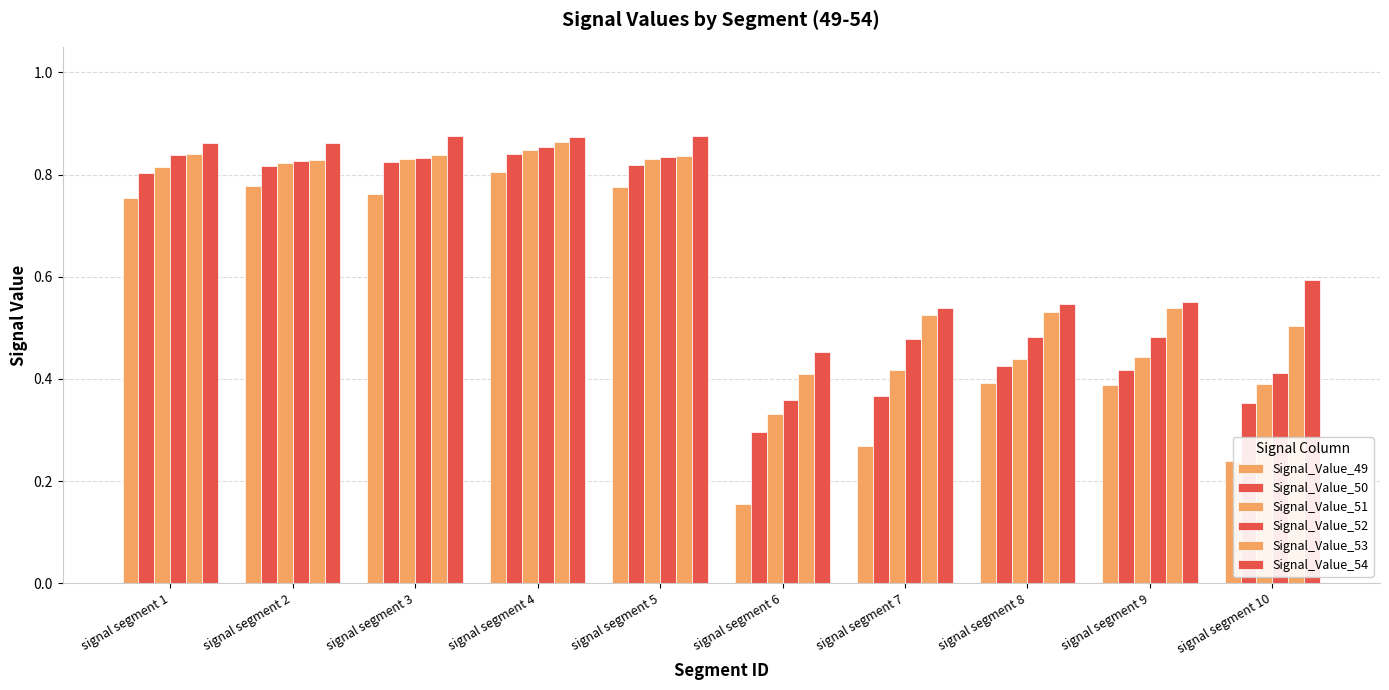

Reading right to left, transcribe all the data shown in this chart.

Signal_Value_49: signal segment 10=0.2	signal segment 9=0.4	signal segment 8=0.4	signal segment 7=0.3	signal segment 6=0.2	signal segment 5=0.8	signal segment 4=0.8	signal segment 3=0.8	signal segment 2=0.8	signal segment 1=0.8
Signal_Value_50: signal segment 10=0.4	signal segment 9=0.4	signal segment 8=0.4	signal segment 7=0.4	signal segment 6=0.3	signal segment 5=0.8	signal segment 4=0.8	signal segment 3=0.8	signal segment 2=0.8	signal segment 1=0.8
Signal_Value_51: signal segment 10=0.4	signal segment 9=0.4	signal segment 8=0.4	signal segment 7=0.4	signal segment 6=0.3	signal segment 5=0.8	signal segment 4=0.8	signal segment 3=0.8	signal segment 2=0.8	signal segment 1=0.8
Signal_Value_52: signal segment 10=0.4	signal segment 9=0.5	signal segment 8=0.5	signal segment 7=0.5	signal segment 6=0.4	signal segment 5=0.8	signal segment 4=0.9	signal segment 3=0.8	signal segment 2=0.8	signal segment 1=0.8
Signal_Value_53: signal segment 10=0.5	signal segment 9=0.5	signal segment 8=0.5	signal segment 7=0.5	signal segment 6=0.4	signal segment 5=0.8	signal segment 4=0.9	signal segment 3=0.8	signal segment 2=0.8	signal segment 1=0.8
Signal_Value_54: signal segment 10=0.6	signal segment 9=0.6	signal segment 8=0.5	signal segment 7=0.5	signal segment 6=0.5	signal segment 5=0.9	signal segment 4=0.9	signal segment 3=0.9	signal segment 2=0.9	signal segment 1=0.9